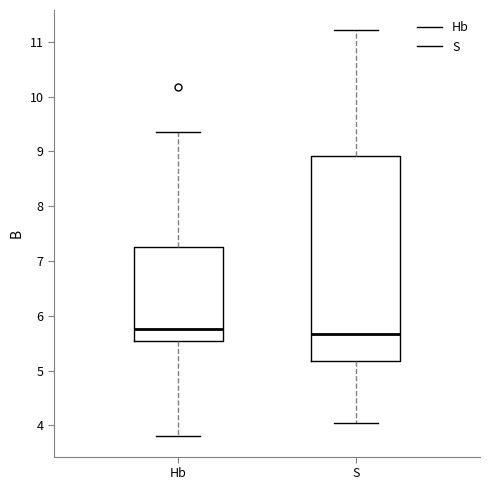

Reading left to right, transcribe this box plot: for each box, give where its median line is, the range the box spans, and where its two whiskers end, as read against the y-axis. The values are not printed on the chart, so give them approximately, as read against the axis.

Hb: median 5.8, box 5.5 to 7.3, whiskers 3.8 to 9.4
S: median 5.7, box 5.2 to 8.9, whiskers 4.0 to 11.2